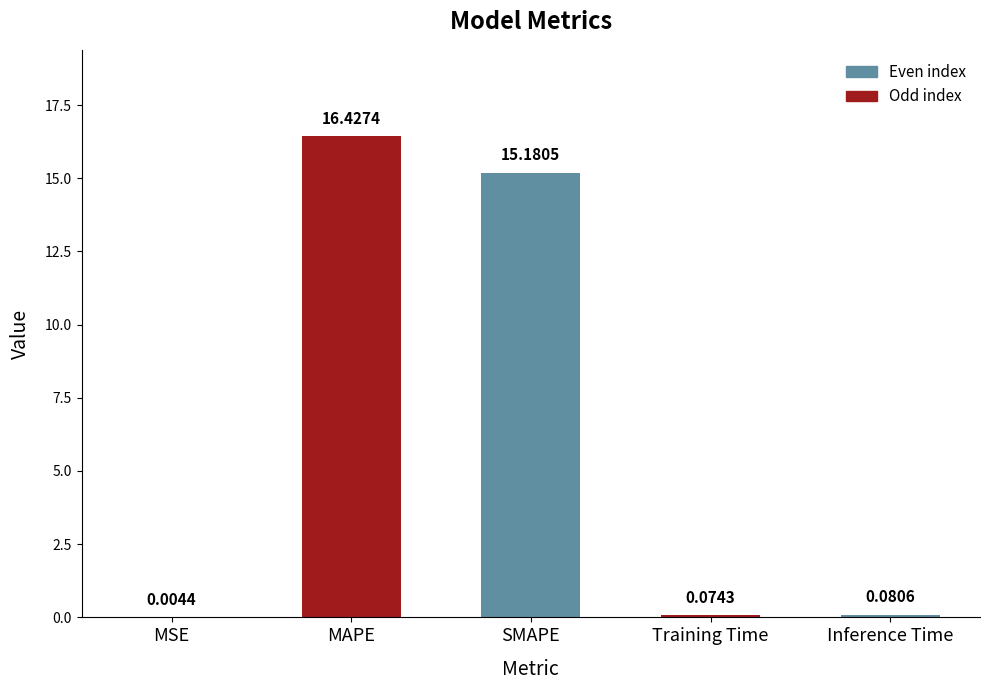

What is the change in value from SMAPE to Inference Time?

-15.1